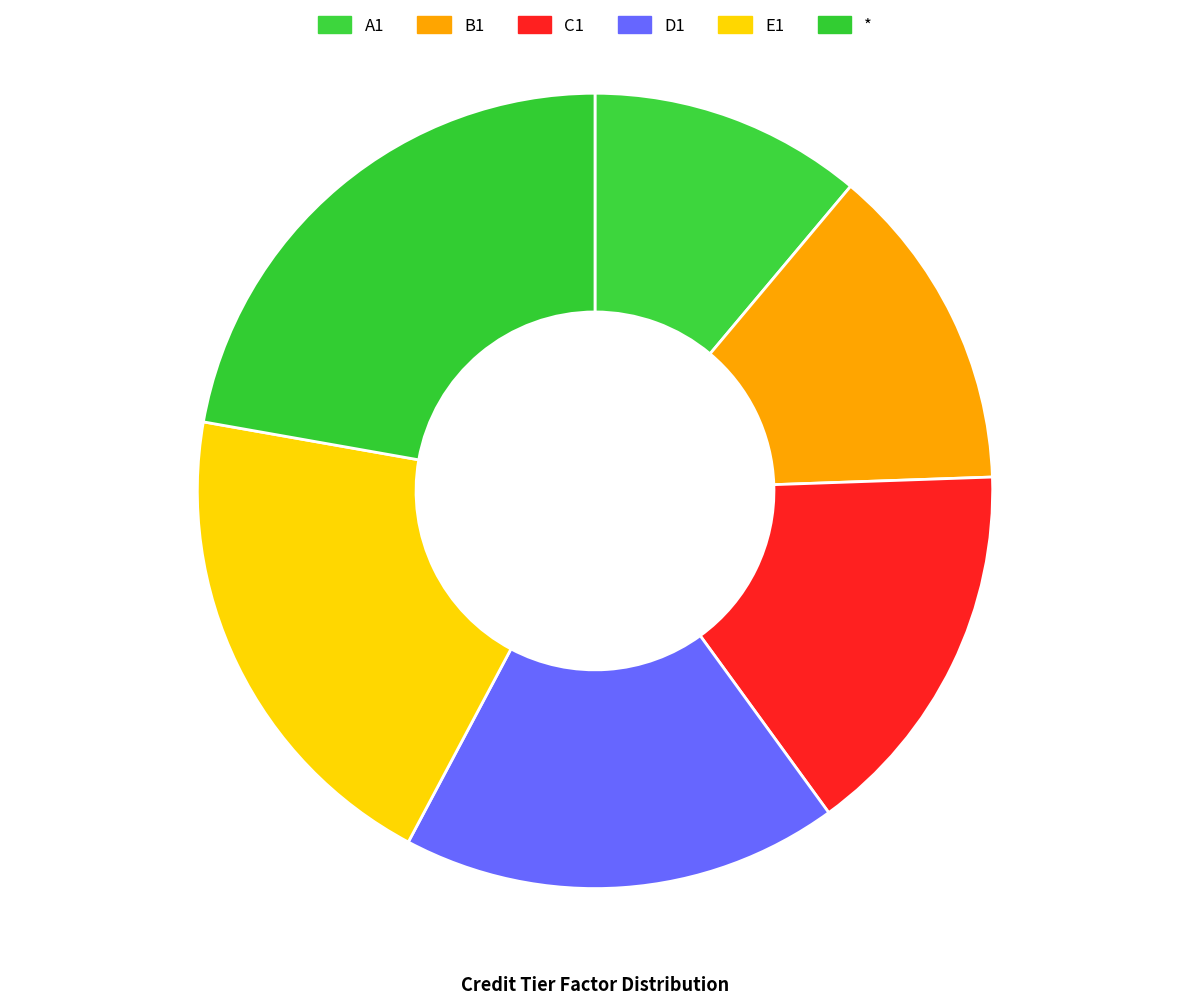

Is the sum of * and B1 greater than half?

No